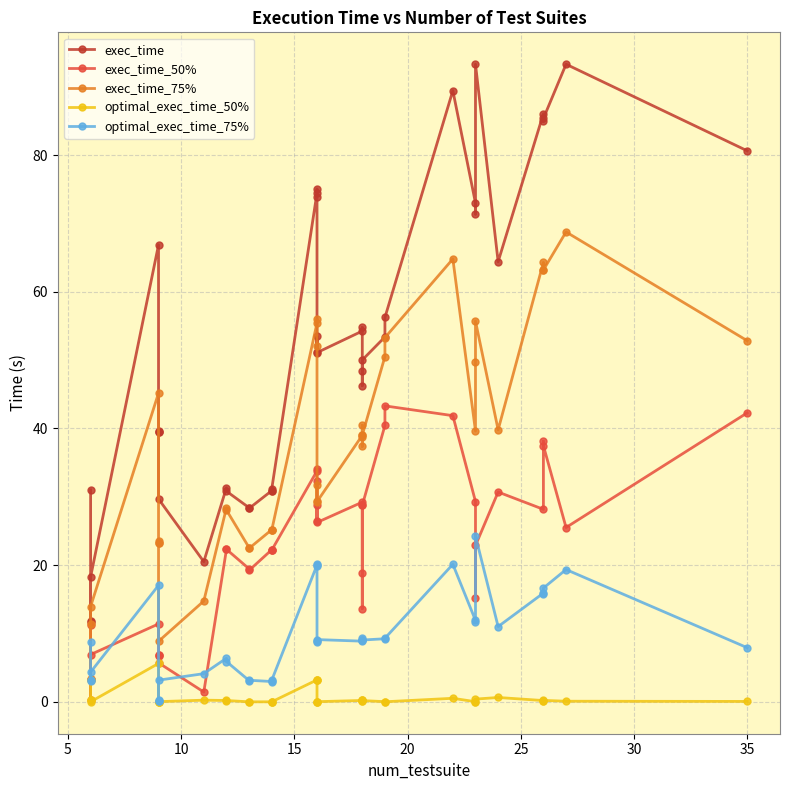

True or false: exec_time_50% and optimal_exec_time_50% intersect in this chart.

False